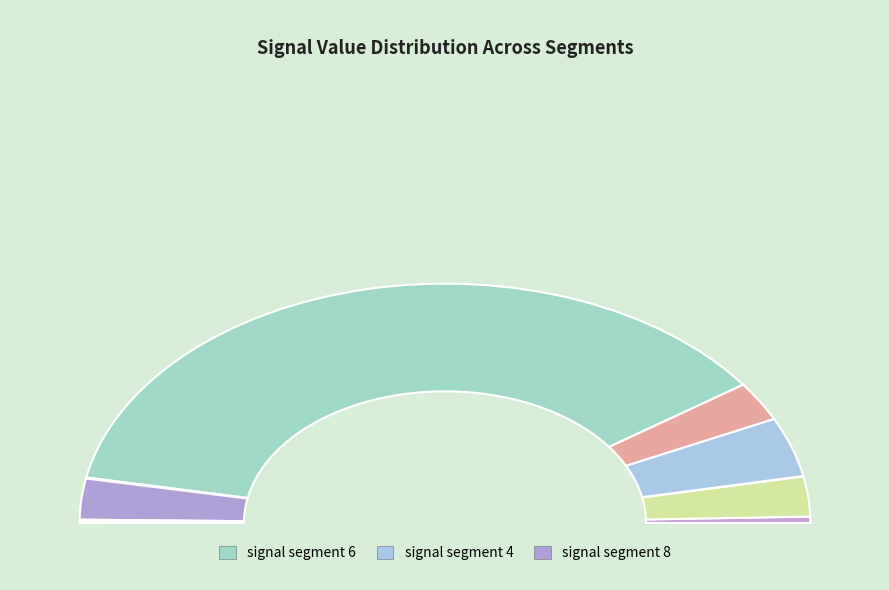

Is it true that signal segment 10 is 0% of the pie?

True